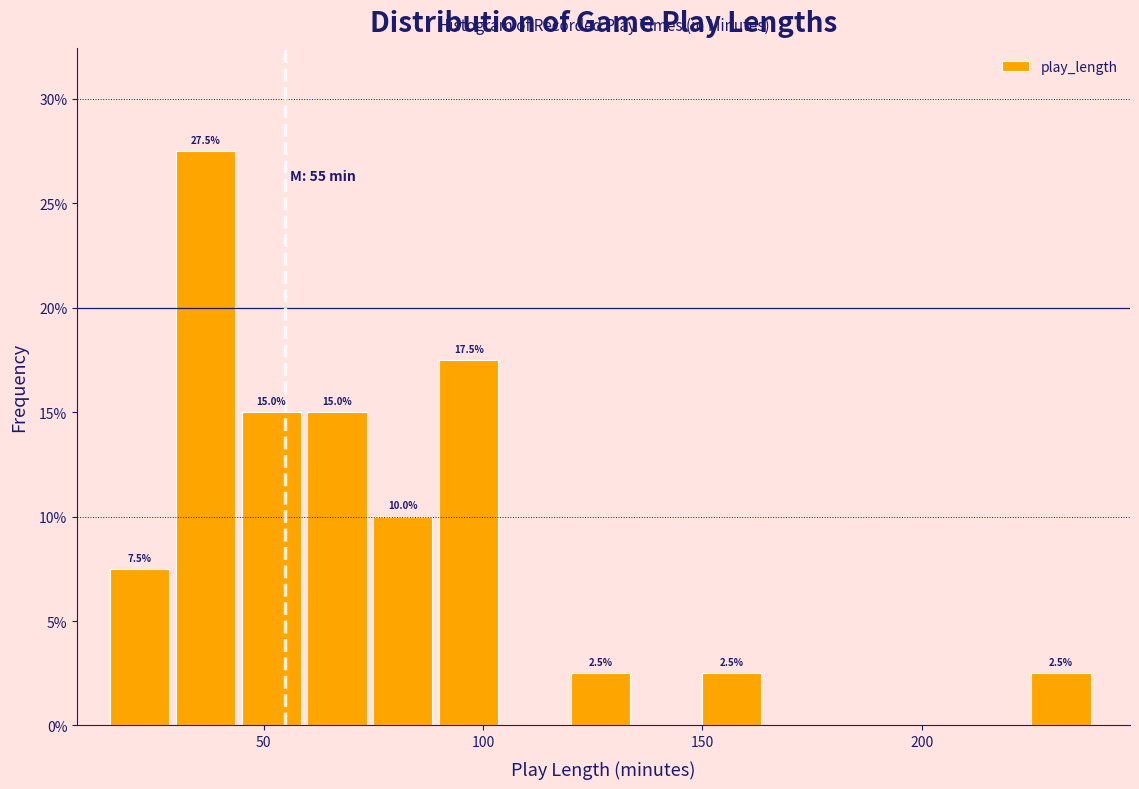

Around what value on the x-axis is the tallest bar? Give the approximate position of its centre, as read against the axis.

35